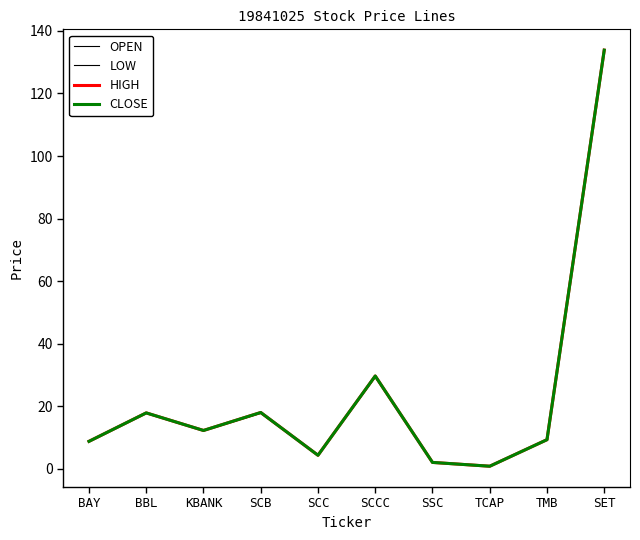

Does the chart have visible grid lines?

No